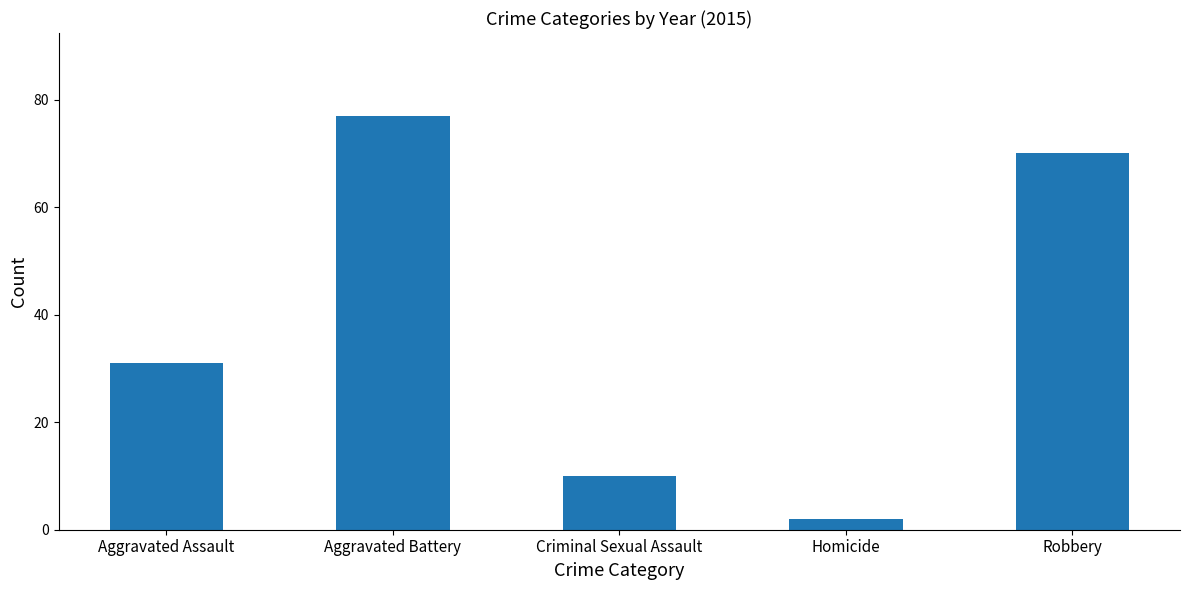

List the labels in order of value, smallest first.

Homicide, Criminal Sexual Assault, Aggravated Assault, Robbery, Aggravated Battery